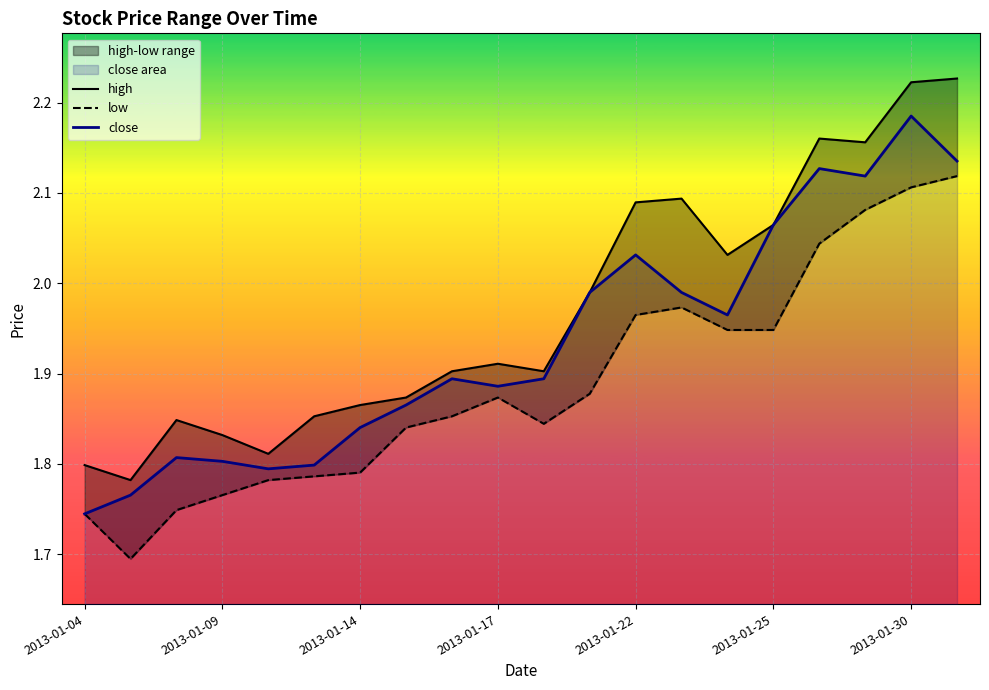

What is the label of the 1st point from the left?

2013-01-04